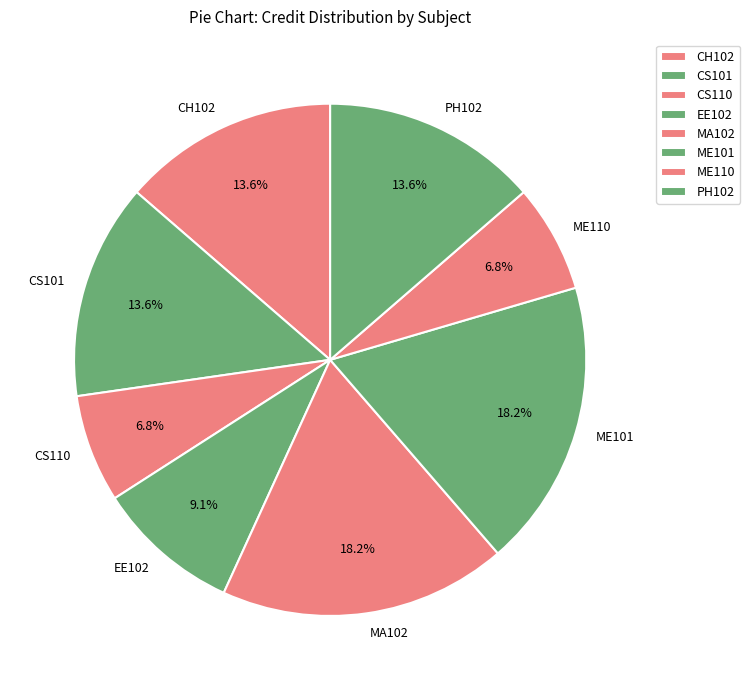

Combined, do CS110 and ME101 account for over 50%?

No